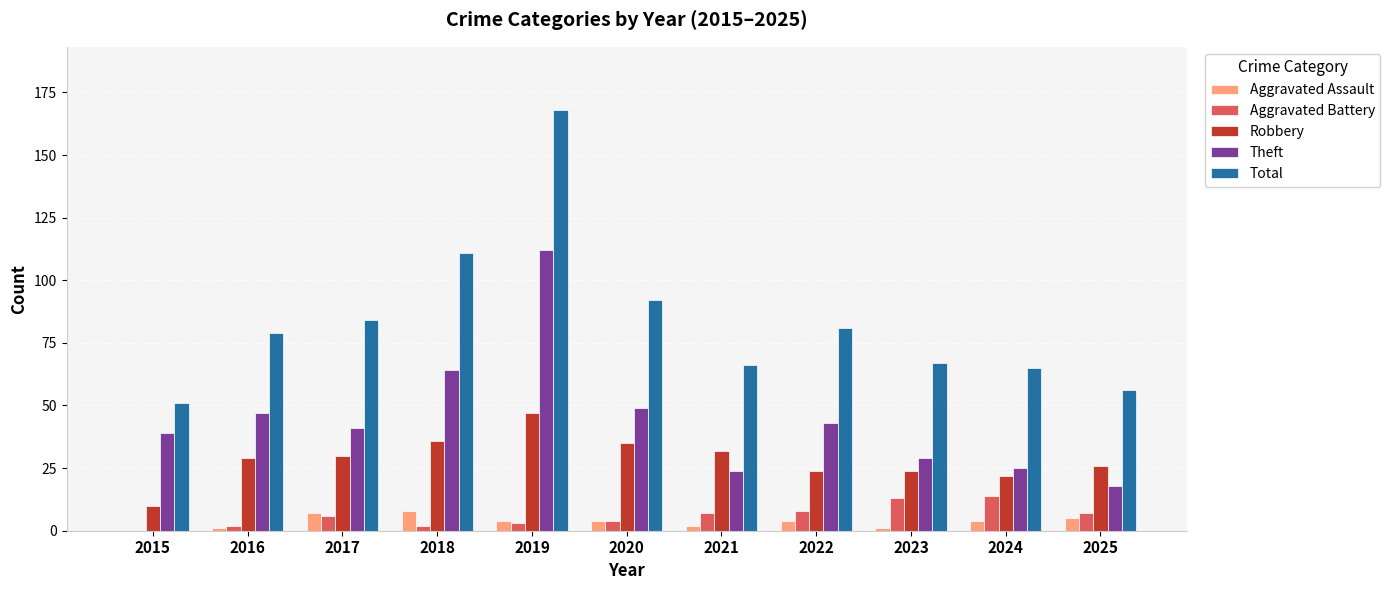

At which label is Theft closest to 65?

2018